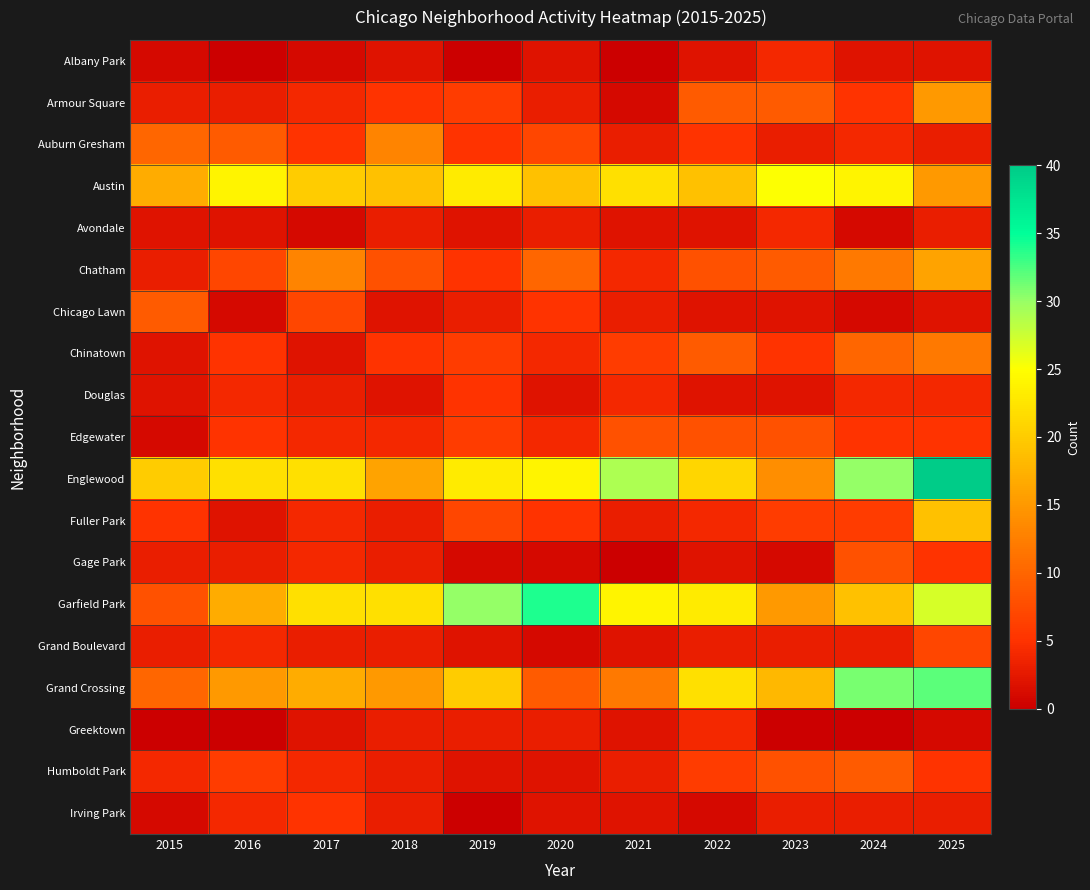

What is the greatest value displayed?

40